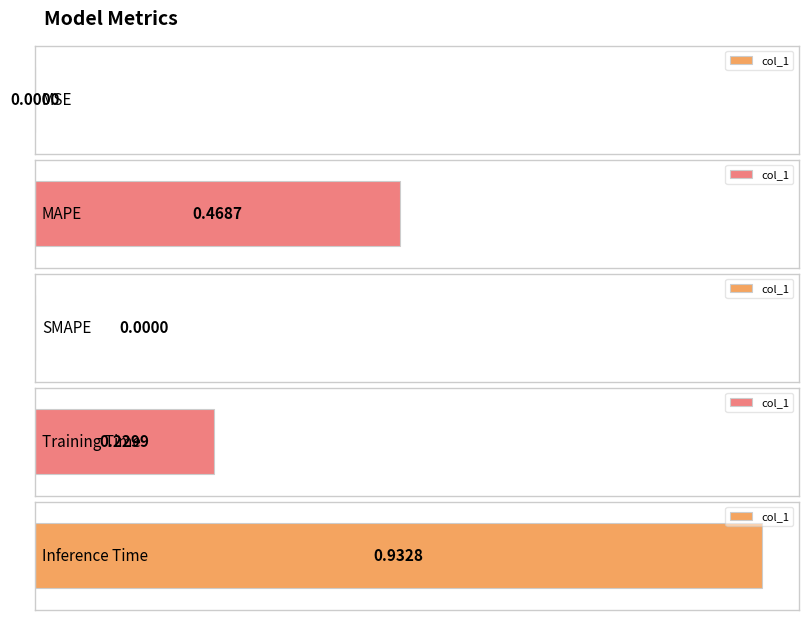

Between MSE and MAPE, which is larger?

MAPE